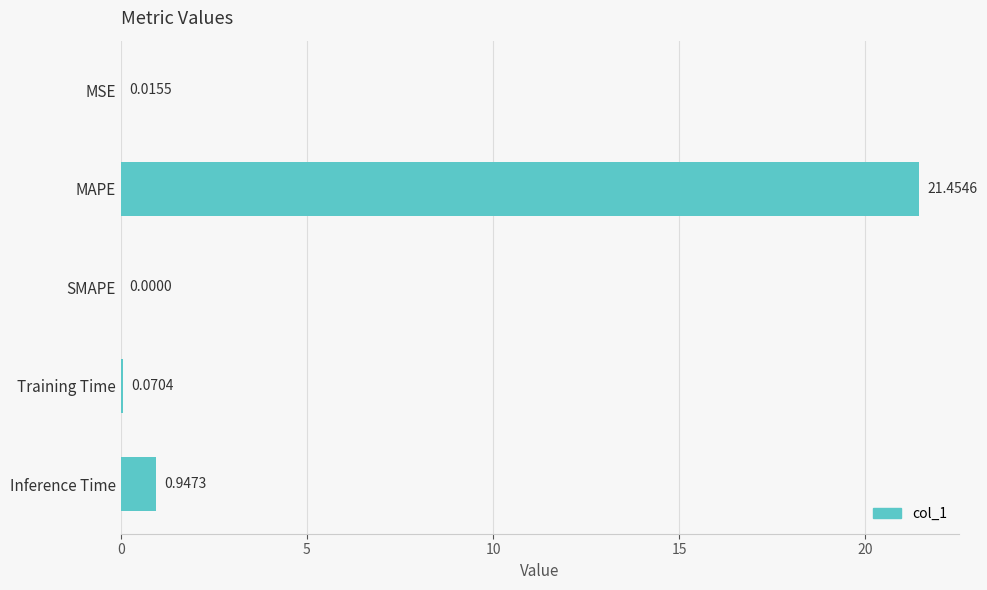

Which has a higher value, Inference Time or Training Time?

Inference Time